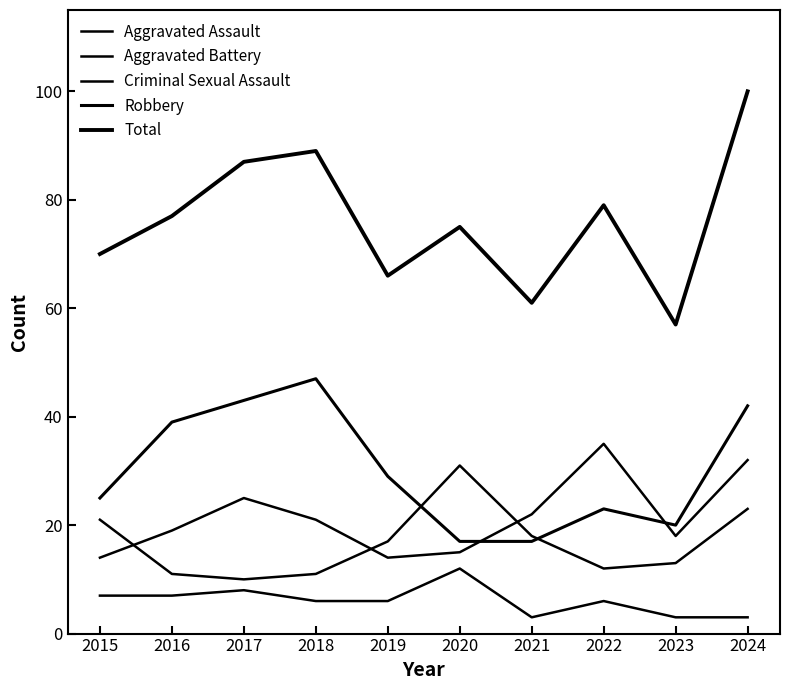

Where is the first local minimum for Aggravated Battery?

2017